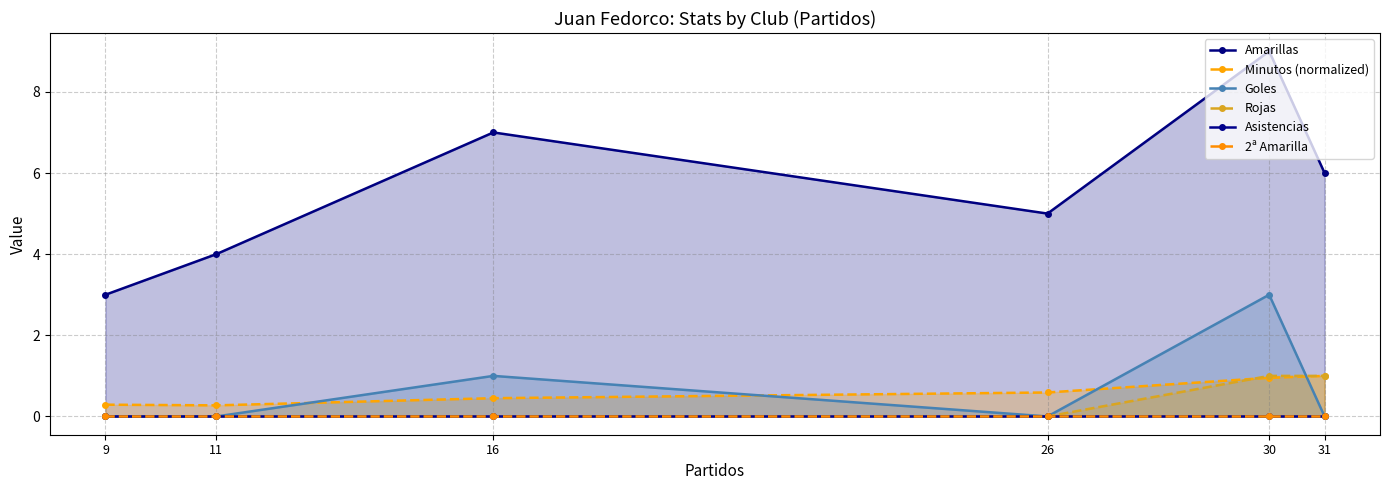

Does the chart display data point markers on the line(s)?

Yes